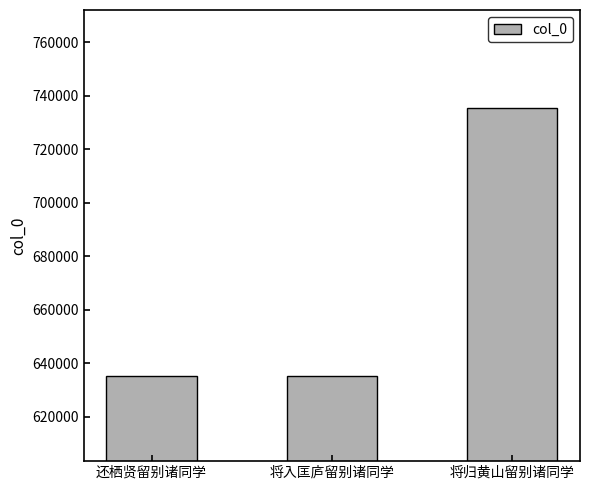

Is it true that the value at 还栖贤留别诸同学 is 1116132?

False